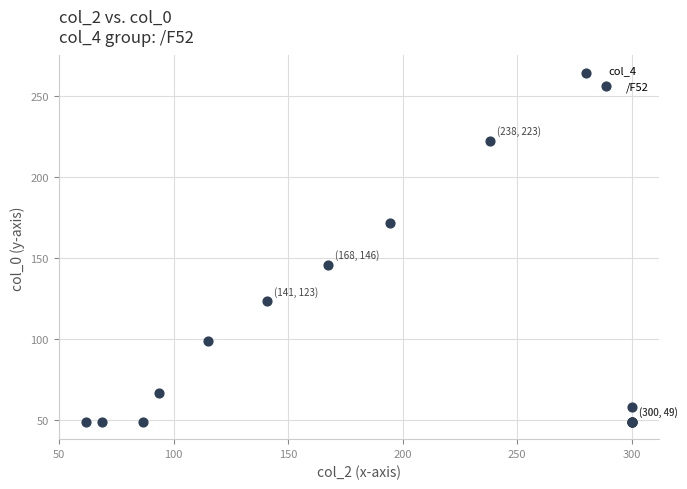

What Y value in the scatter plot is closest to 156?

145.7